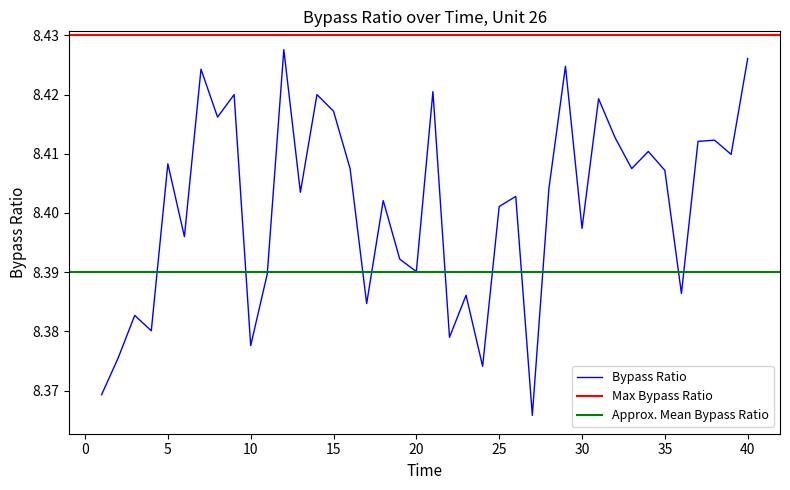

The chart shows a value of 8.4 at 21. True or false?

True